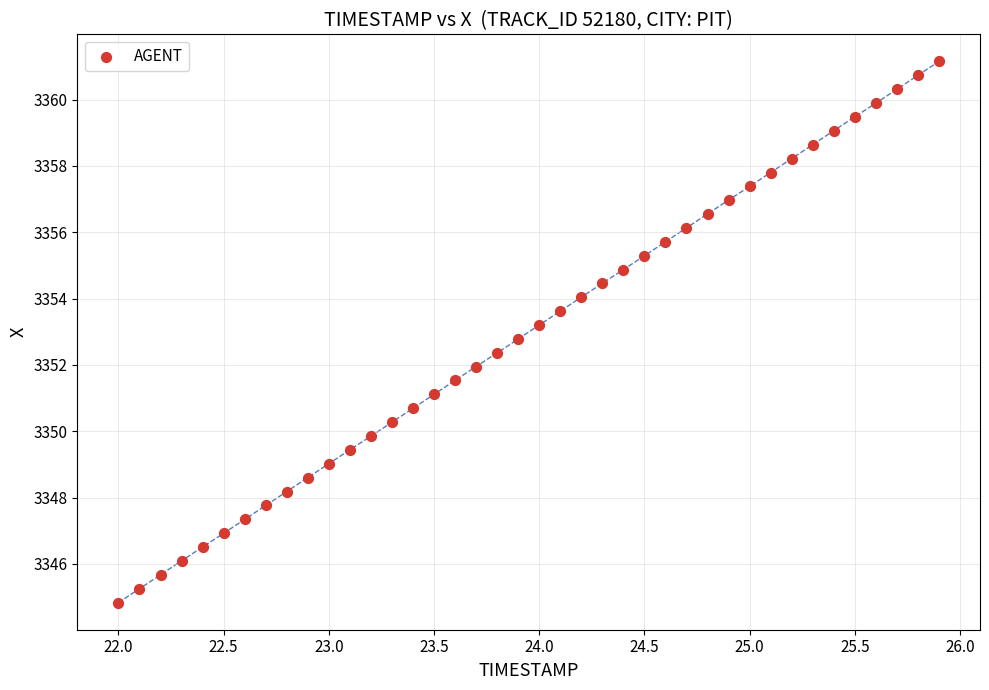

What is the range of Y values (max minus min)?

16.3